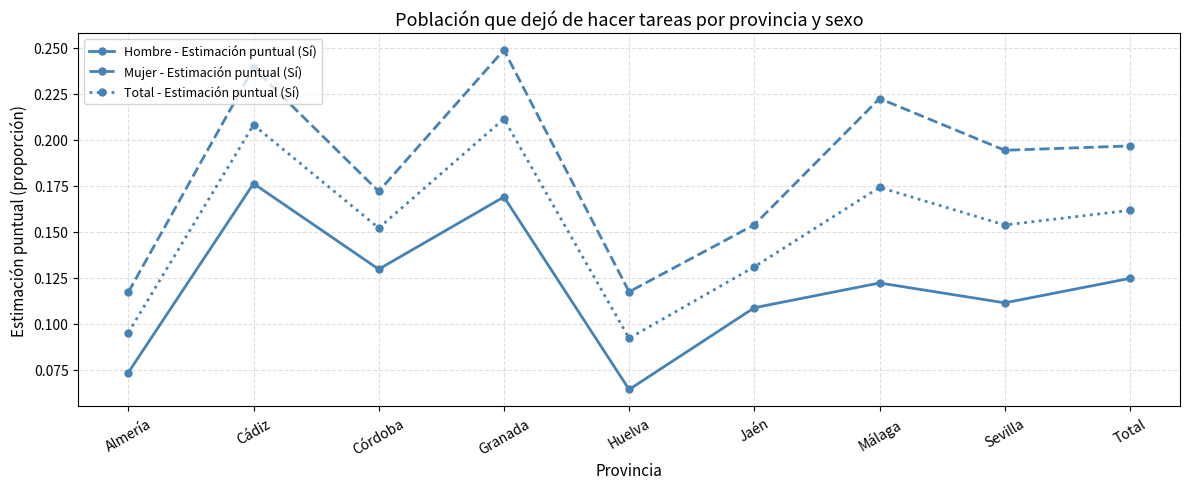

How many interior local valleys does the Total - Estimación puntual (Sí) series have?

3